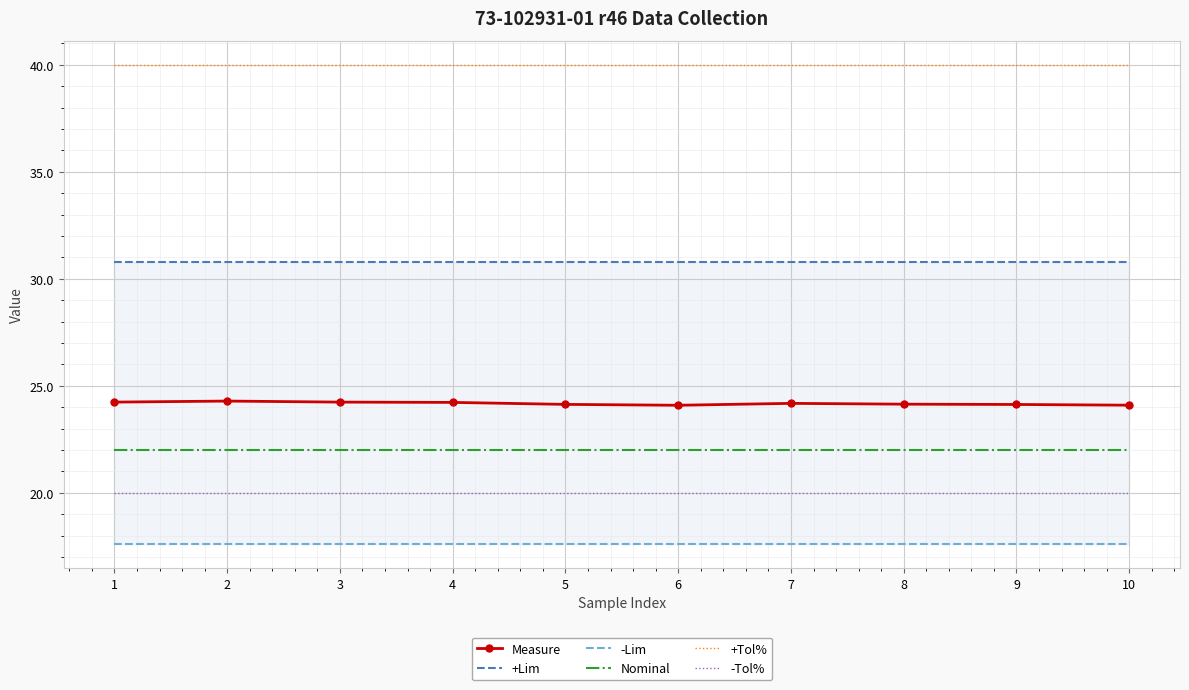

Which series changed the most between 3 and 7?

Measure